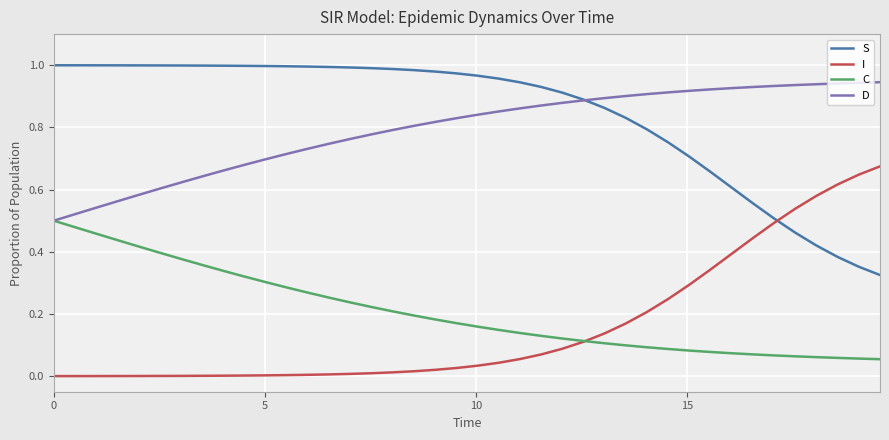

Rank the series by their maximum value, from highest to lowest.

S, D, I, C